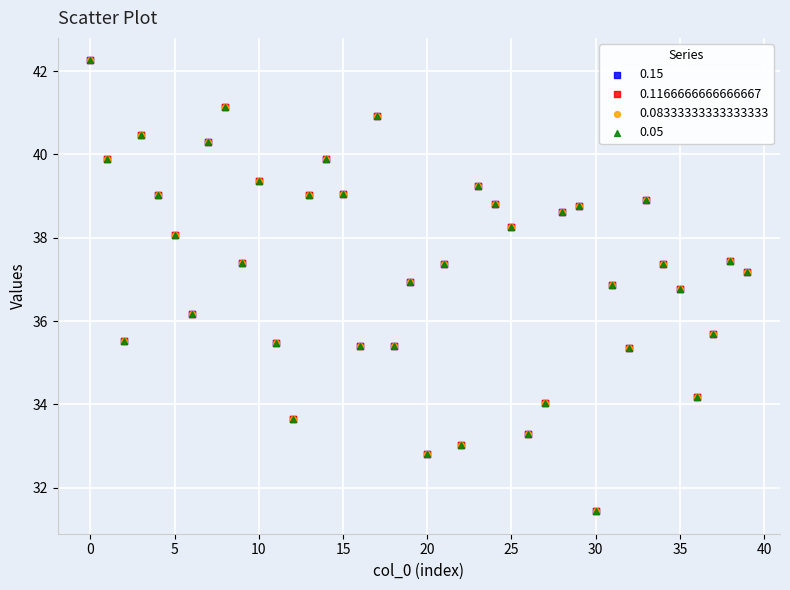

What are all the series names shown in the legend?

0.15, 0.1166666666666667, 0.08333333333333333, 0.05